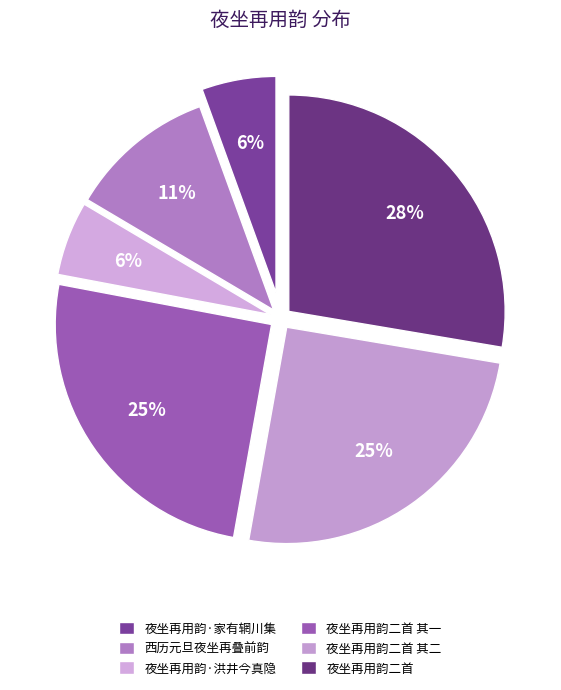

How many slices are in this pie chart?

6